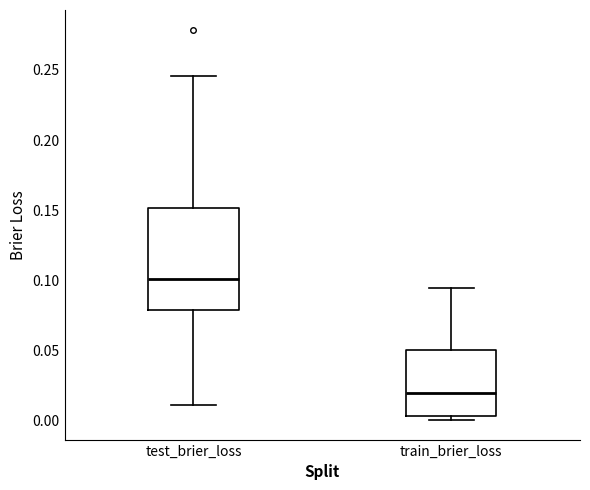

Which box is the tallest, from its lower edge to its upper edge?

test_brier_loss